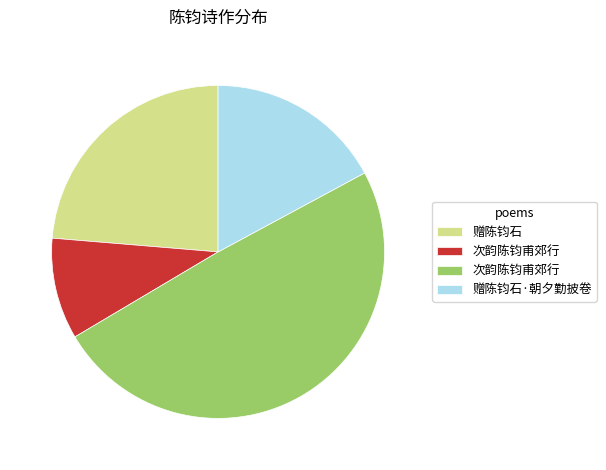

How many segments does this pie chart have?

4